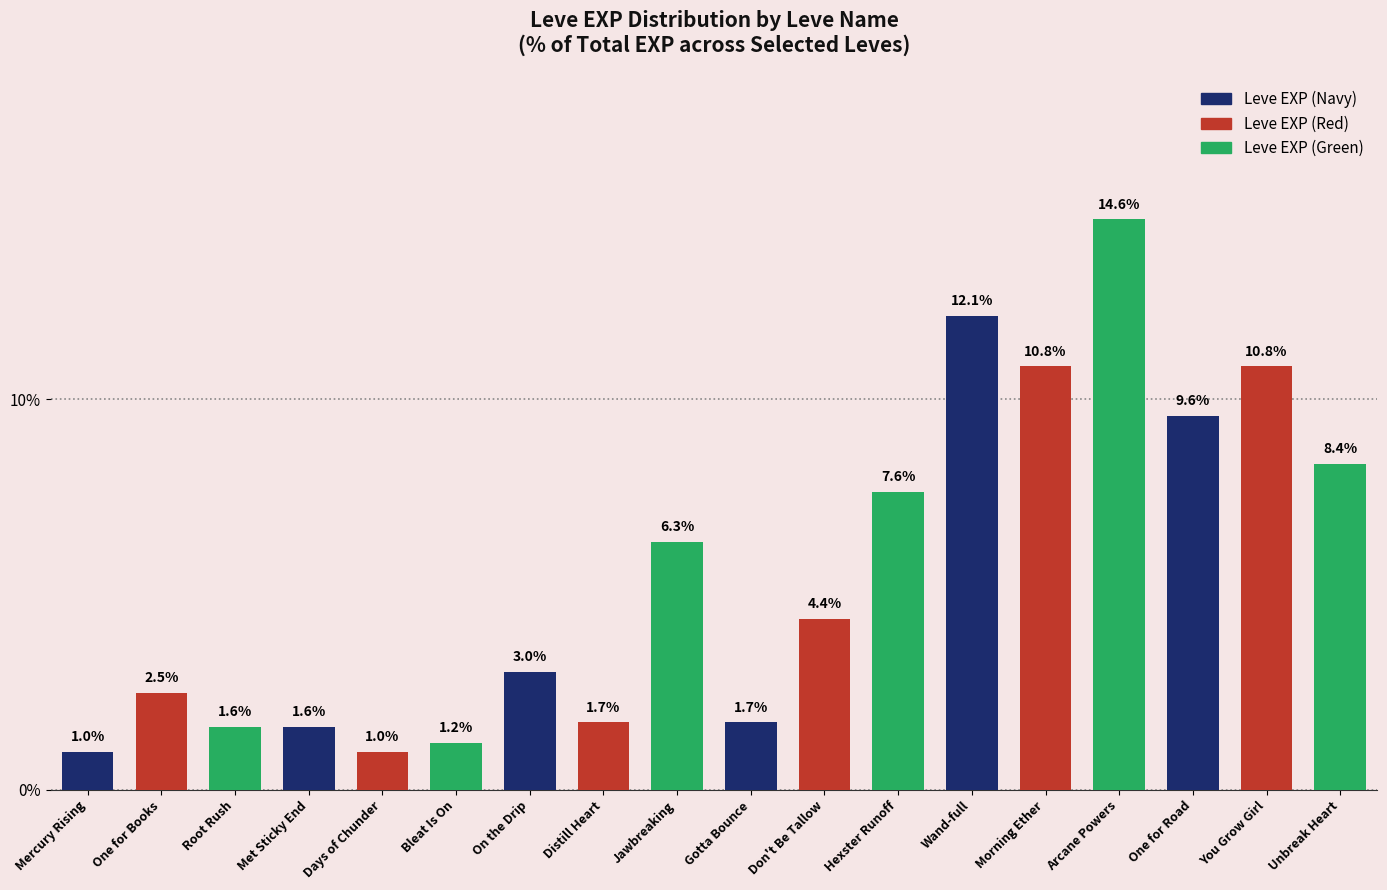

Reading right to left, what are all the values shown in this chart?

Unbreak Heart=8.4	You Grow Girl=10.8	One for Road=9.6	Arcane Powers=14.6	Morning Ether=10.8	Wand-full=12.1	Hexster Runoff=7.6	Don't Be Tallow=4.4	Gotta Bounce=1.7	Jawbreaking=6.3	Distill Heart=1.7	On the Drip=3.0	Bleat Is On=1.2	Days of Chunder=1.0	Met Sticky End=1.6	Root Rush=1.6	One for Books=2.5	Mercury Rising=1.0